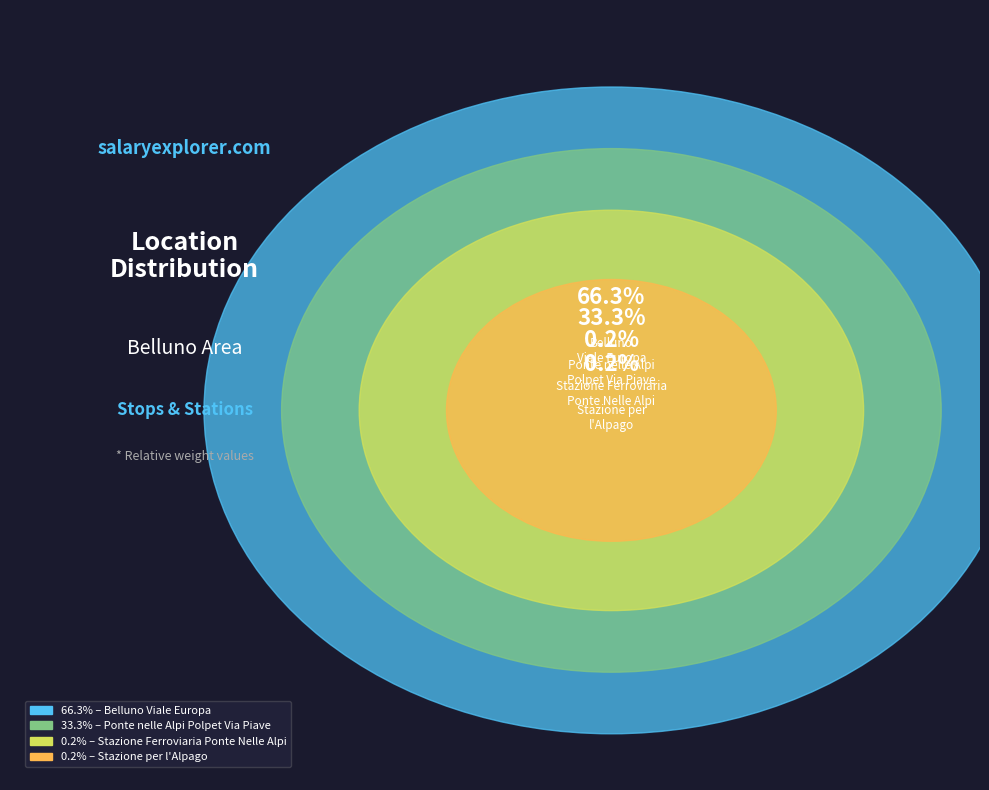

Combined, what portion of the pie is Ponte nelle Alpi
Polpet Via Piave and Stazione Ferroviaria
Ponte Nelle Alpi?

33.5%